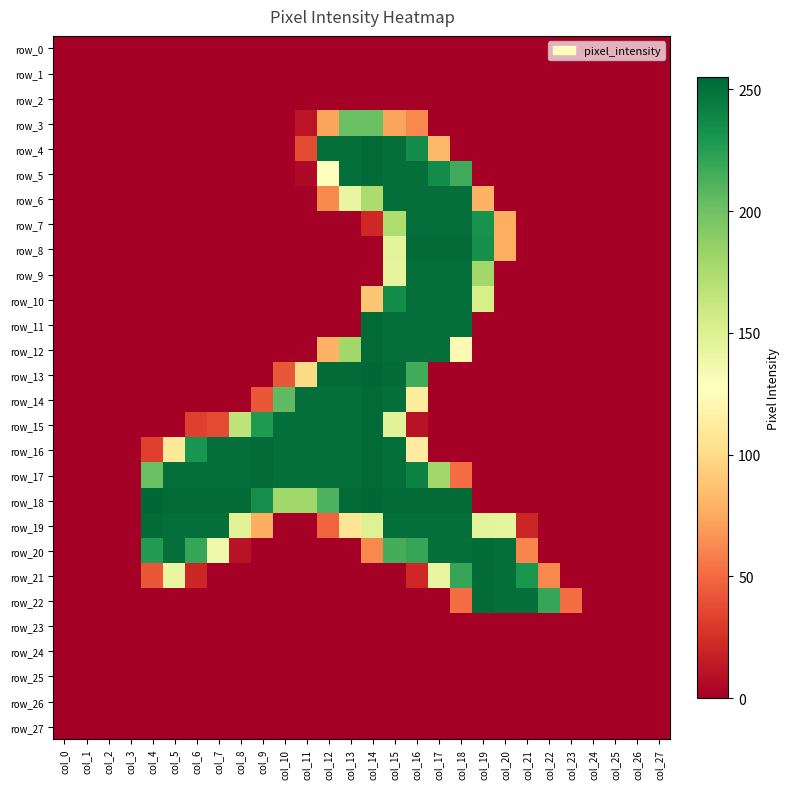

Which category has the lowest value in the row_17 series?

col_0